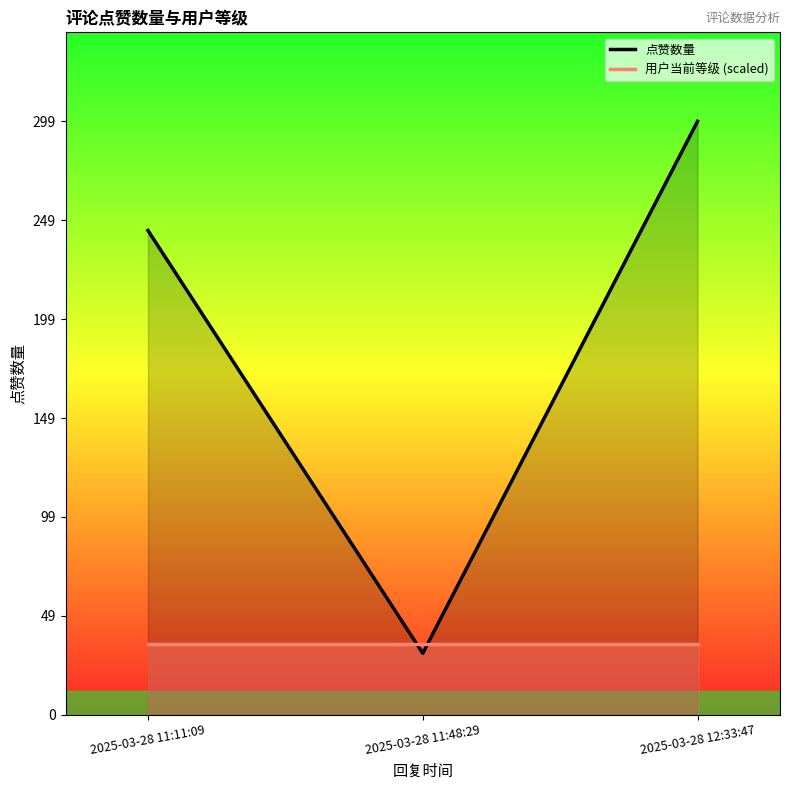

Reading left to right, extract all data points from this chart.

点赞数量: 244.0	31.0	299.0
用户当前等级 (scaled): 35.9	35.9	35.9